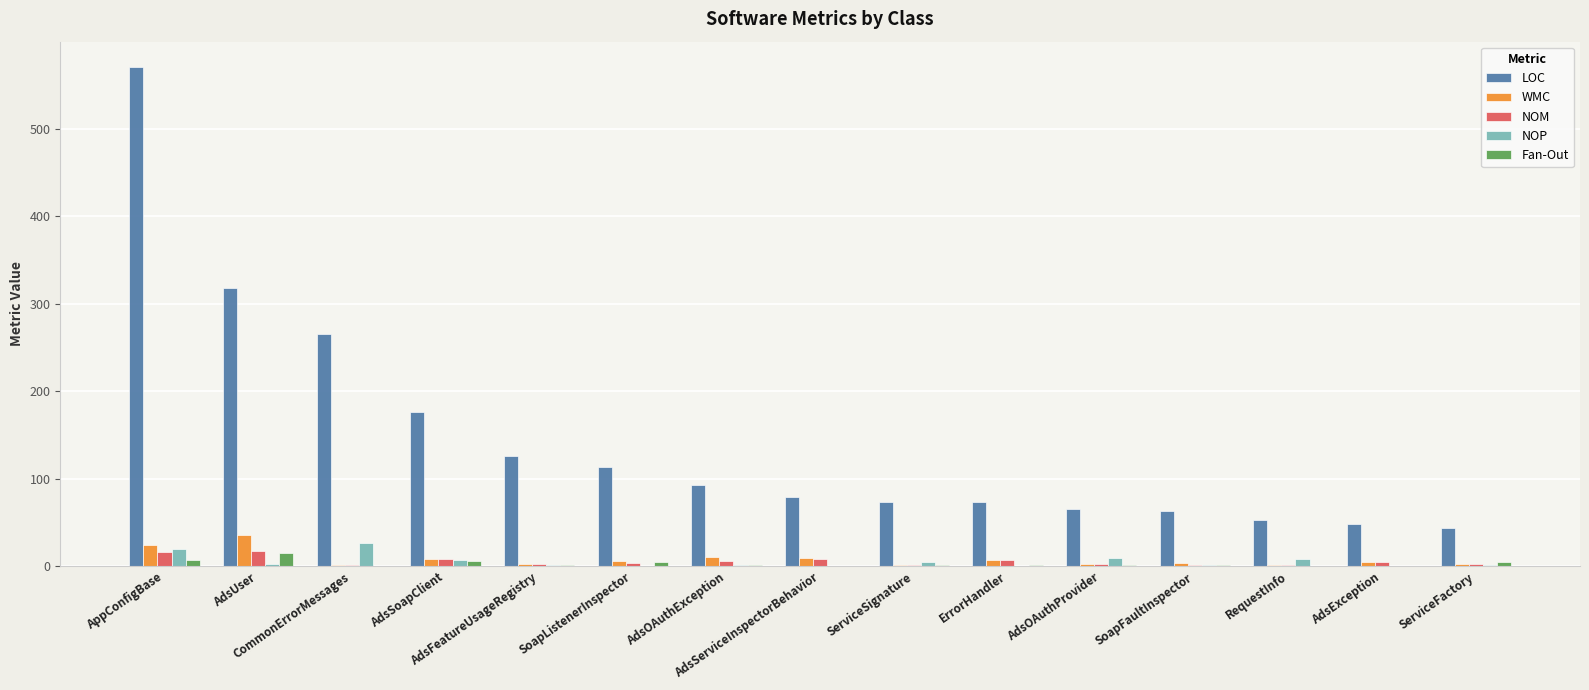

At which label does NOM first exceed 4?

AppConfigBase